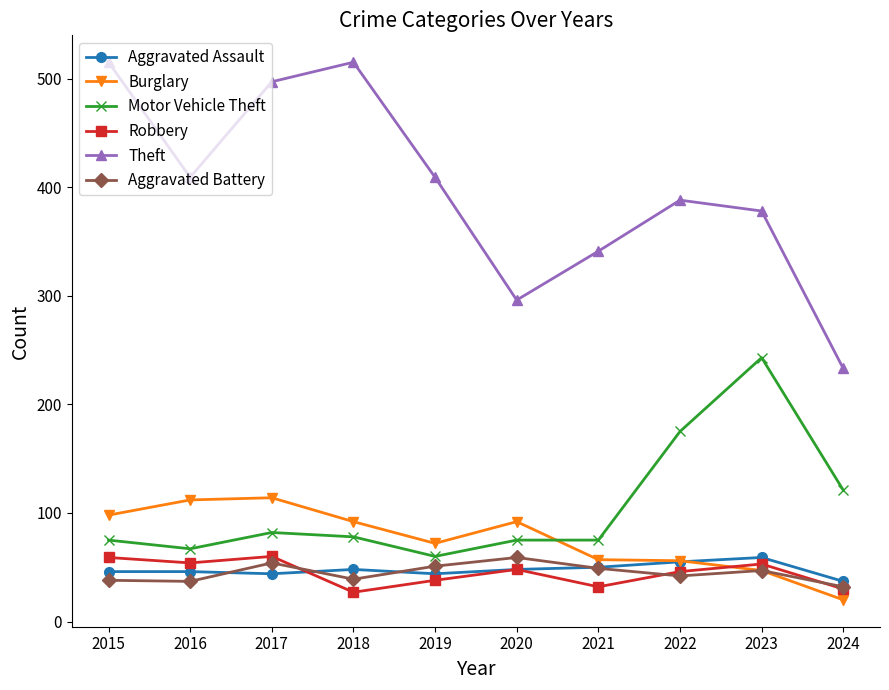

What is the minimum value shown in the chart?

20